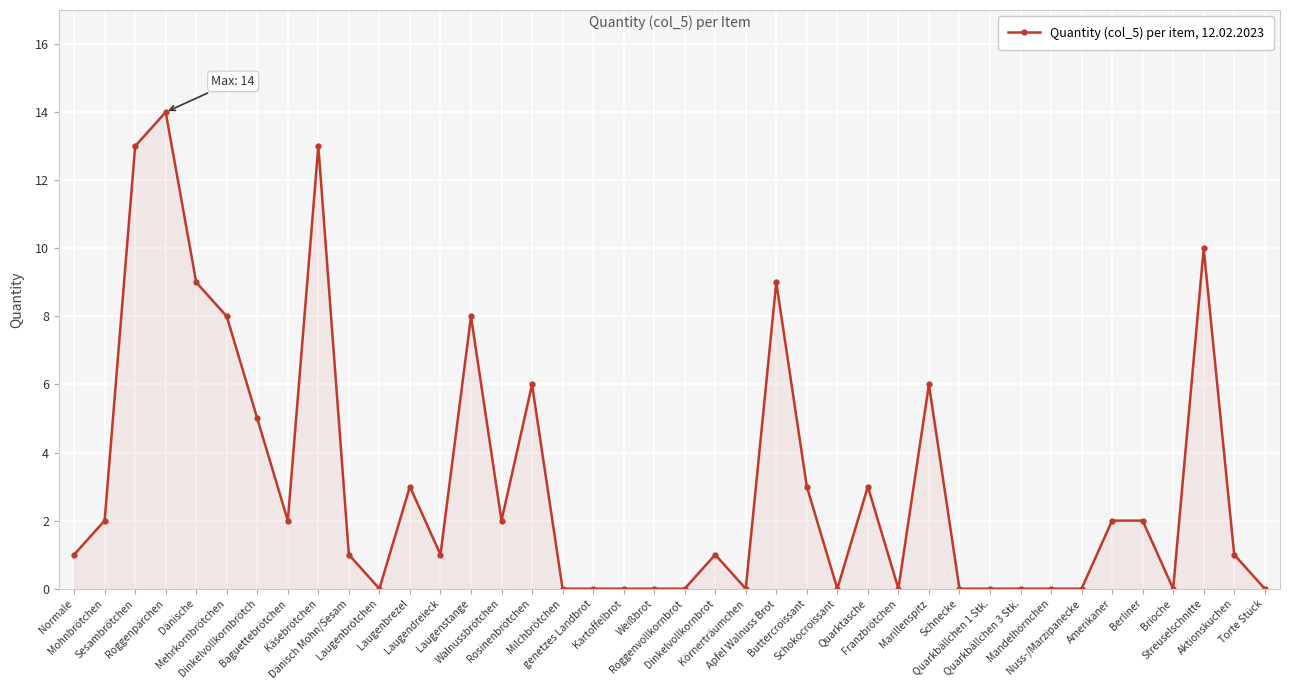

What is the difference between the maximum and second lowest values?

14